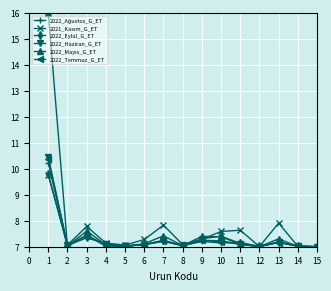

True or false: 2022_Haziran_G_ET has more than 0 interior local peaks.

True